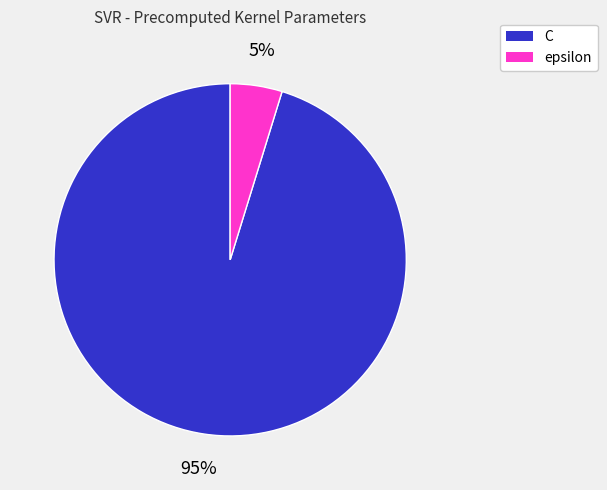

Which slice represents more than half of the pie?

C